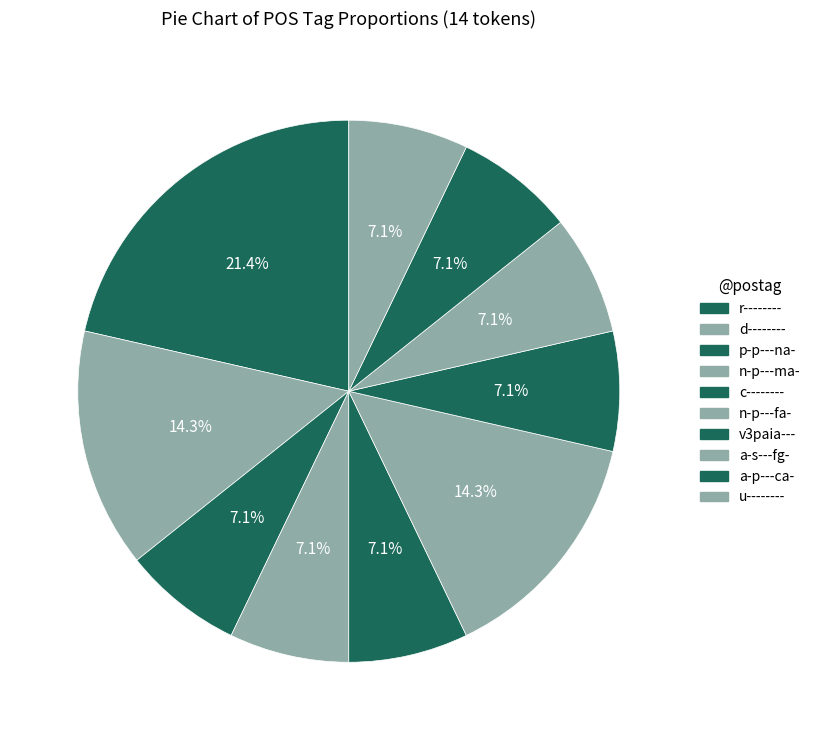

Which slice is the largest?

r--------